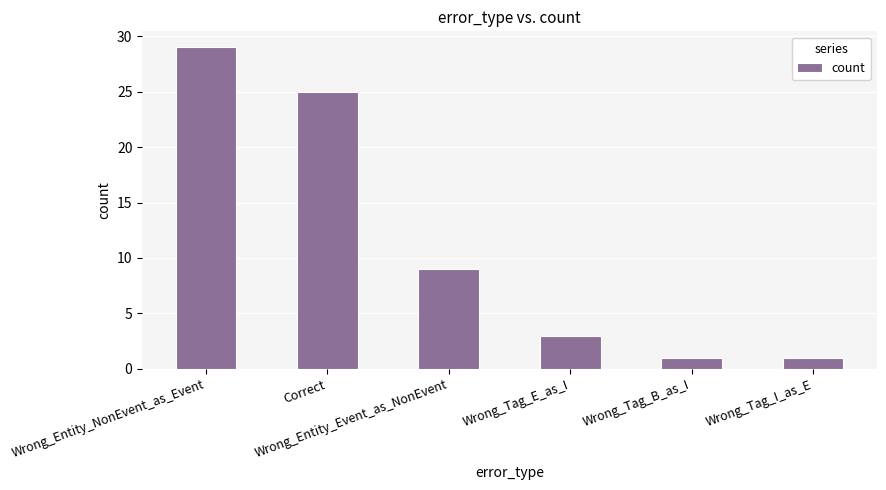

What is the value of the 6th bar from the left?

1